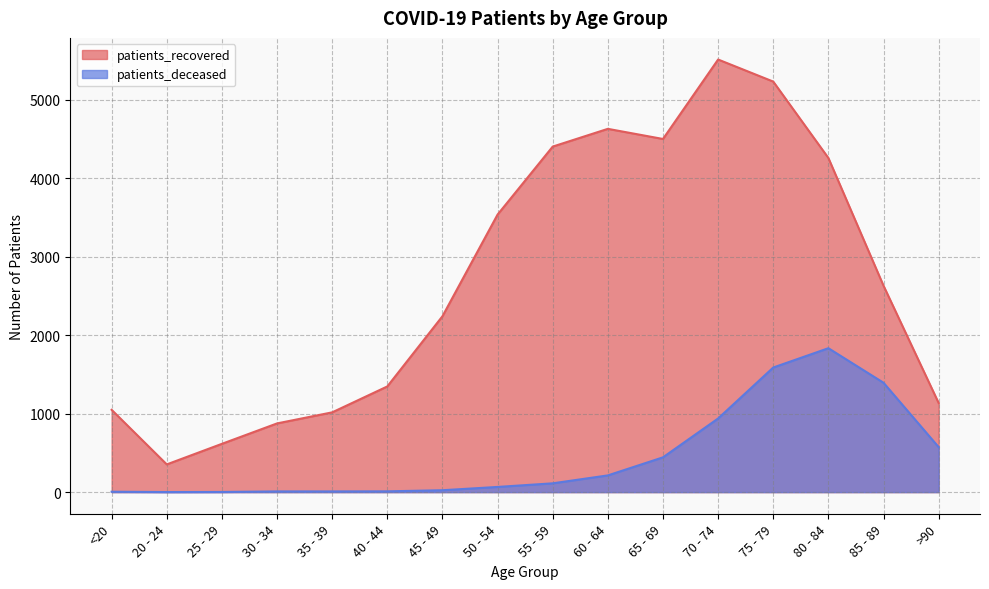

At how many categories does at least one series exceed 2841?

7